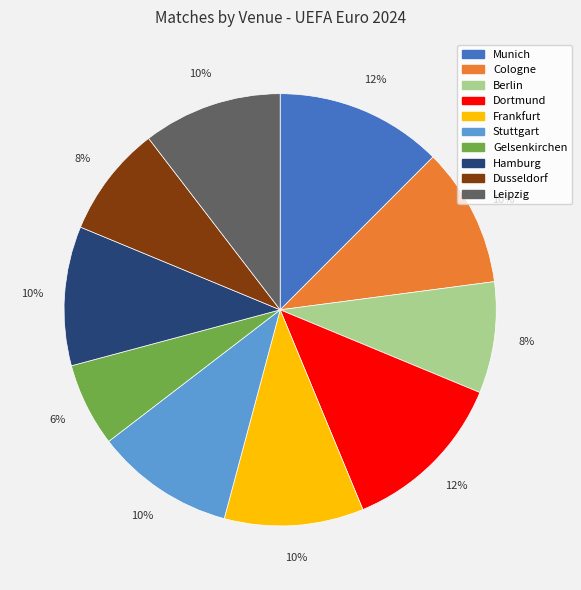

To the nearest percent, what is the combined percentage of Hamburg and Dortmund?

23%